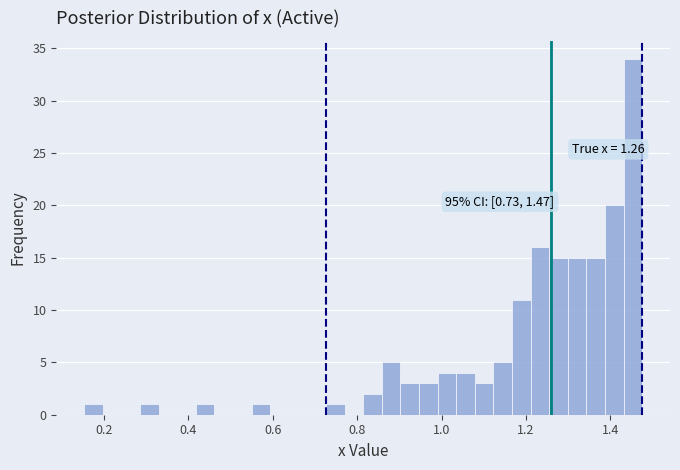

Read against the x-axis, roughly where is the centre of the tallest bar?

1.46